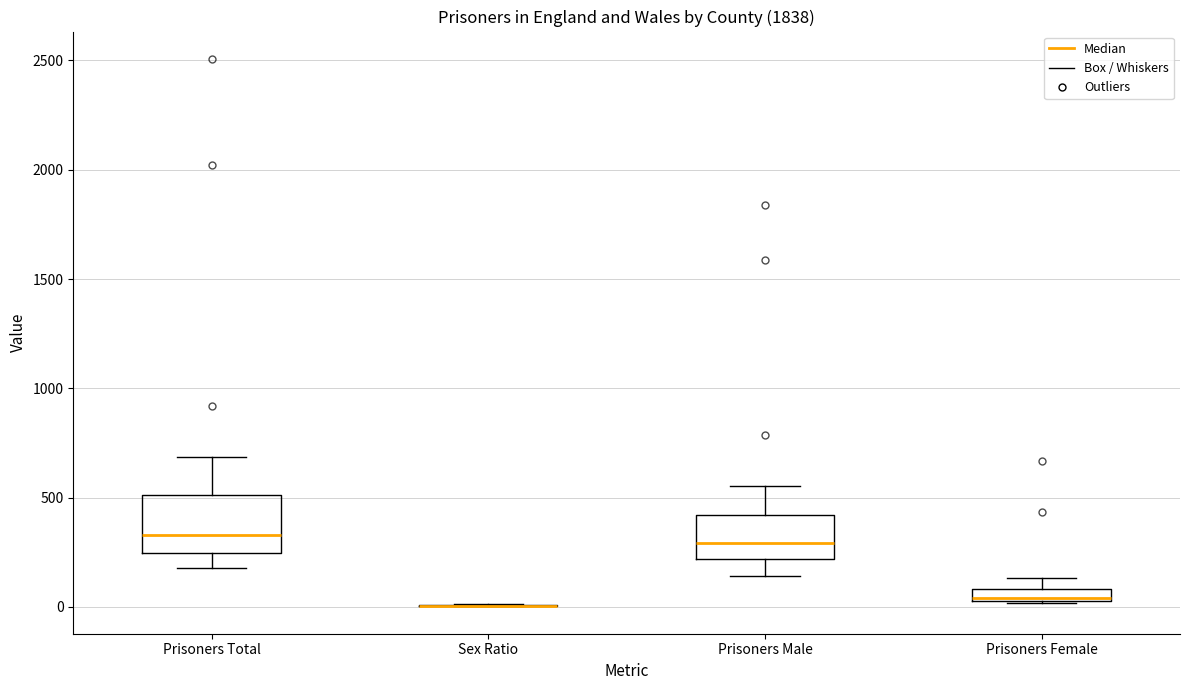

Comparing the boxes themselves (not the whiskers), which one is the tallest?

Prisoners Total